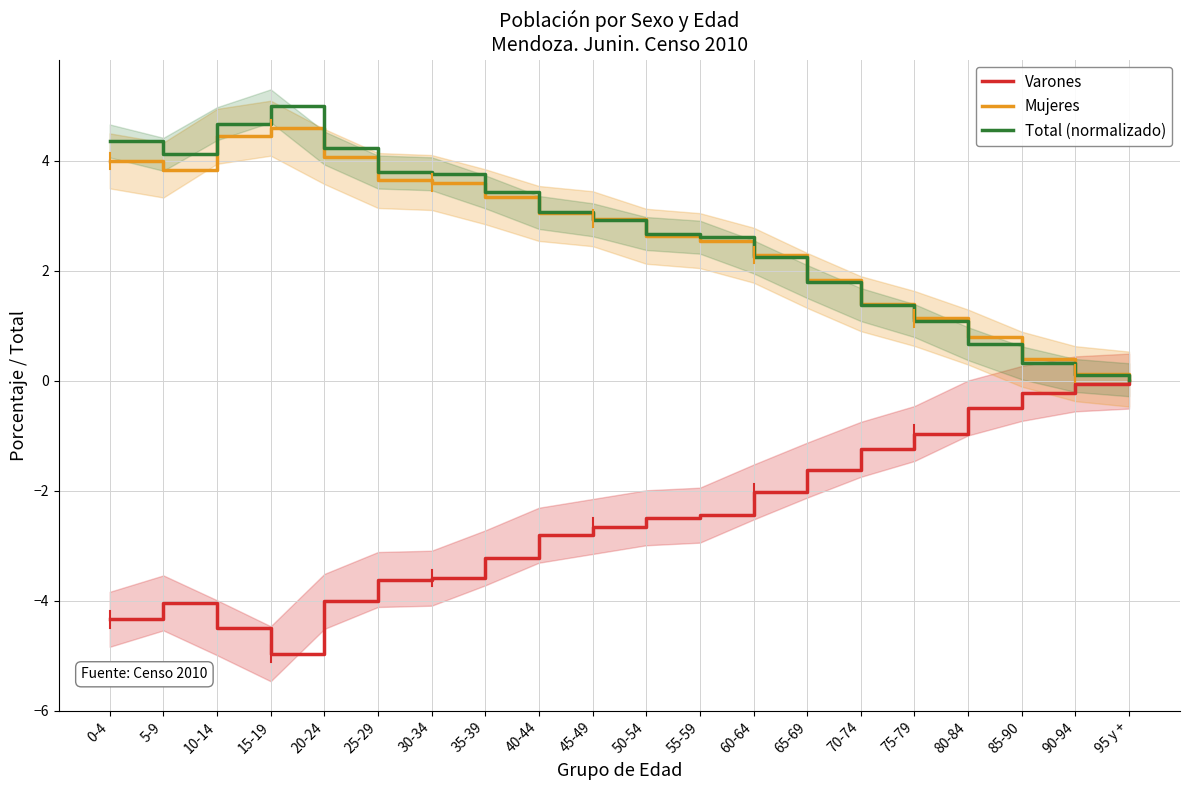

At which label does Mujeres reach its minimum?

95 y +